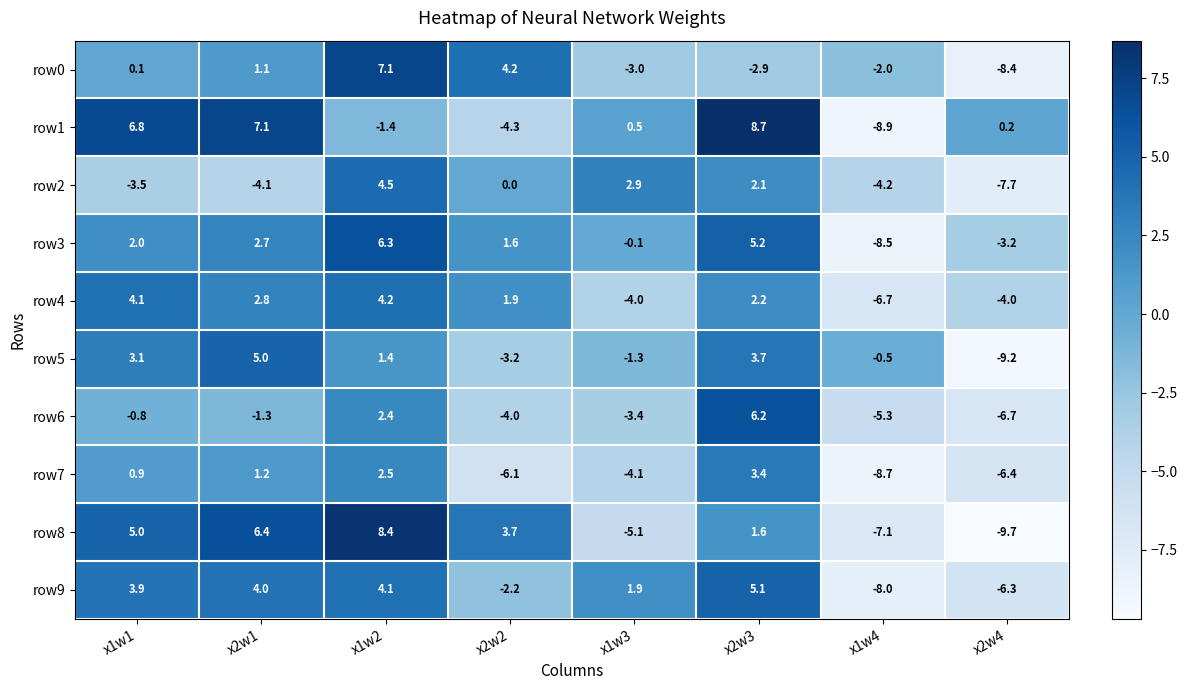

Which series has the largest total across all categories?

row1